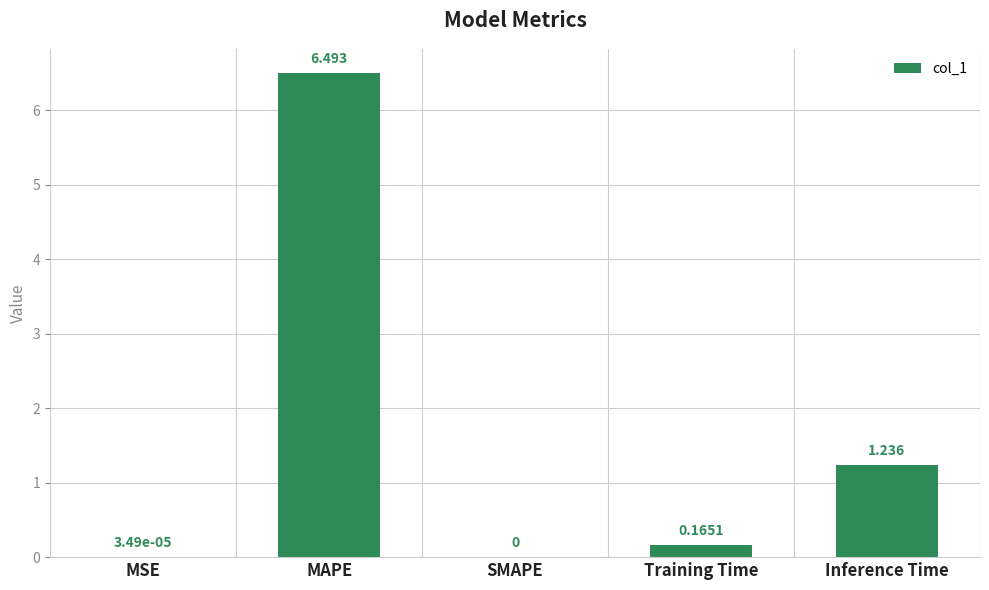

Between MSE and Training Time, which is larger?

Training Time